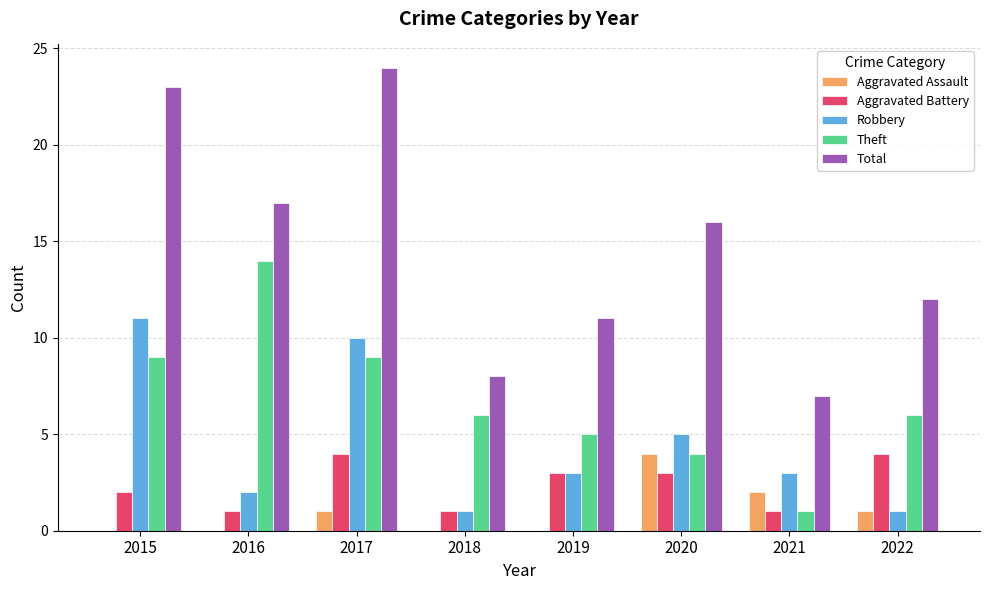

What is the sum of the Aggravated Battery values at 2022 and 2015?

6